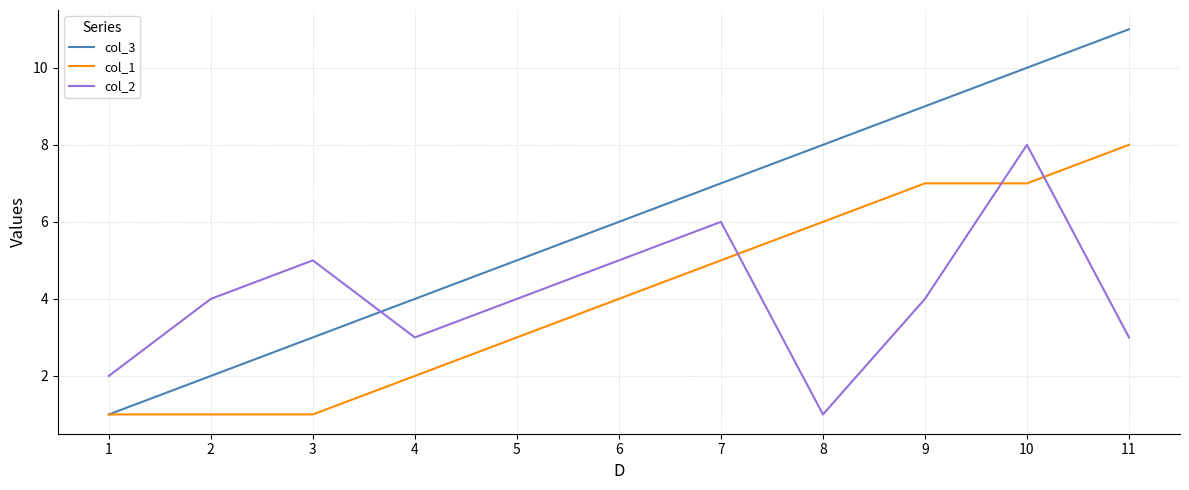

Reading left to right, what are all the values shown in this chart?

col_3: 1	2	3	4	5	6	7	8	9	10	11
col_1: 1	1	1	2	3	4	5	6	7	7	8
col_2: 2	4	5	3	4	5	6	1	4	8	3